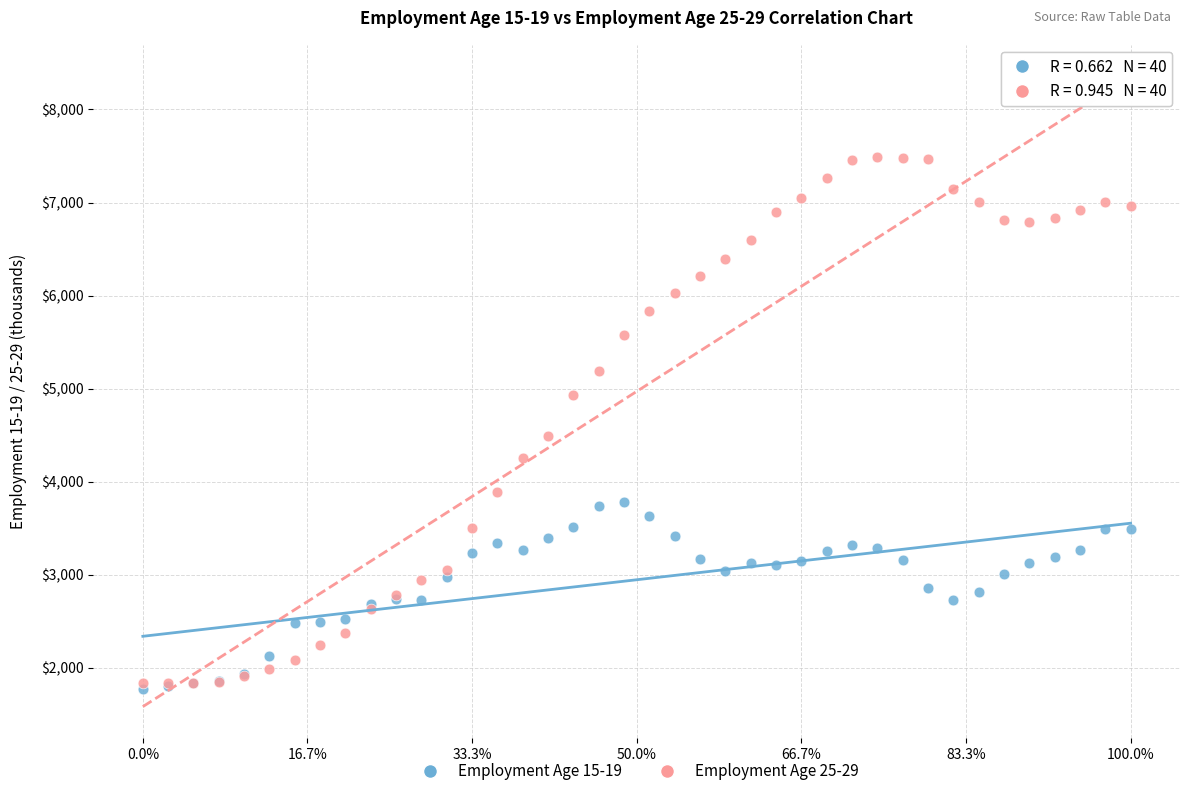

Across all series, what Y value is closest to 4633?

4488